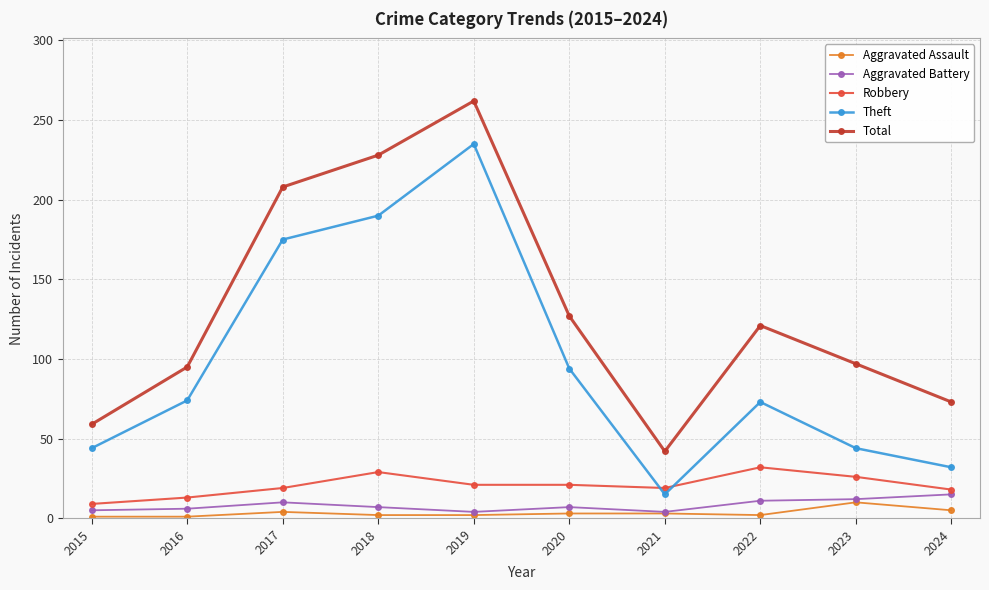

In Theft, how many points are lower than both neighbors (excluding endpoints)?

1